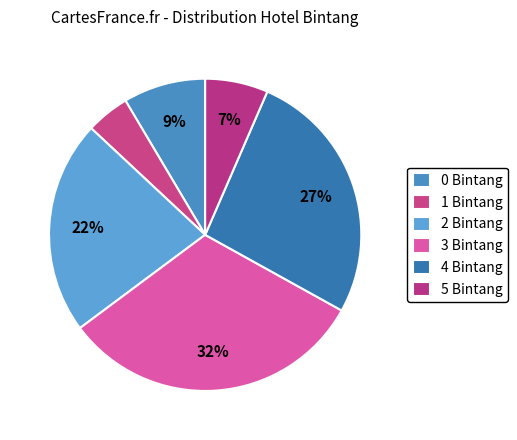

Rank the categories by value from lowest to highest.

1 Bintang, 5 Bintang, 0 Bintang, 2 Bintang, 4 Bintang, 3 Bintang